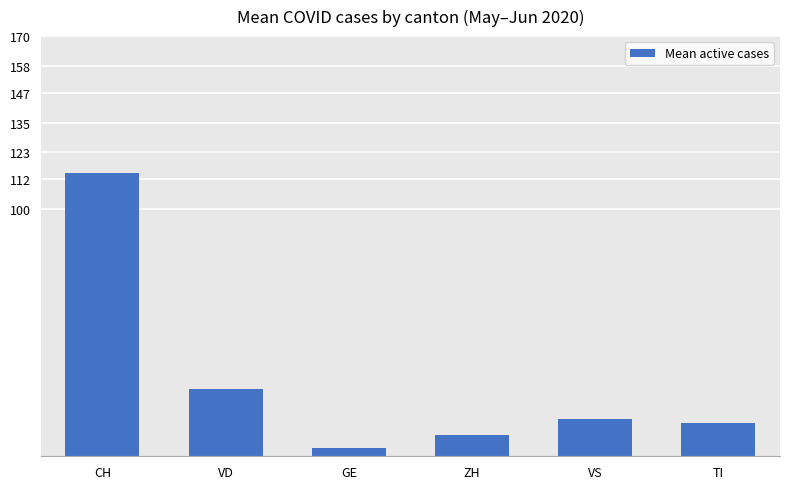

Is it true that the value at VD is 36.5?

False